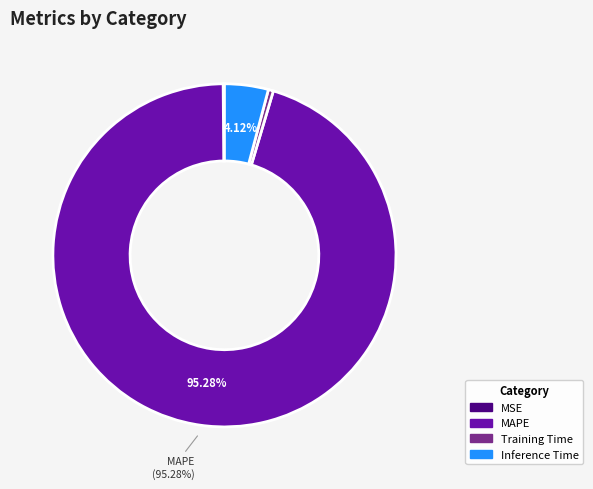

To the nearest percent, what is the average slice percentage?

25%